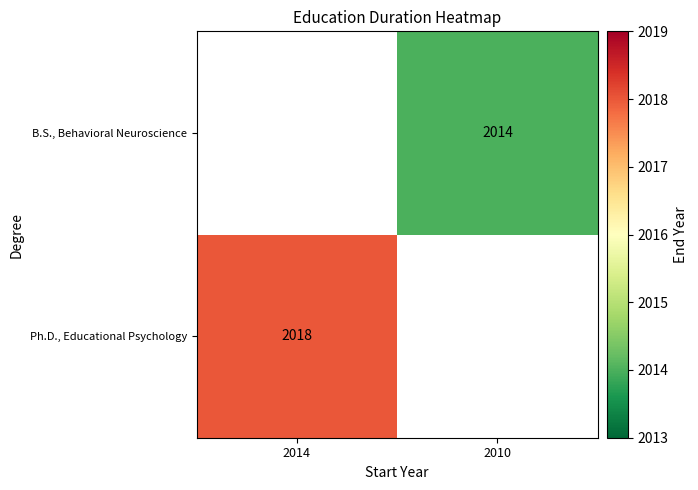

The value of B.S., Behavioral Neuroscience at 2010 is 2673. True or false?

False